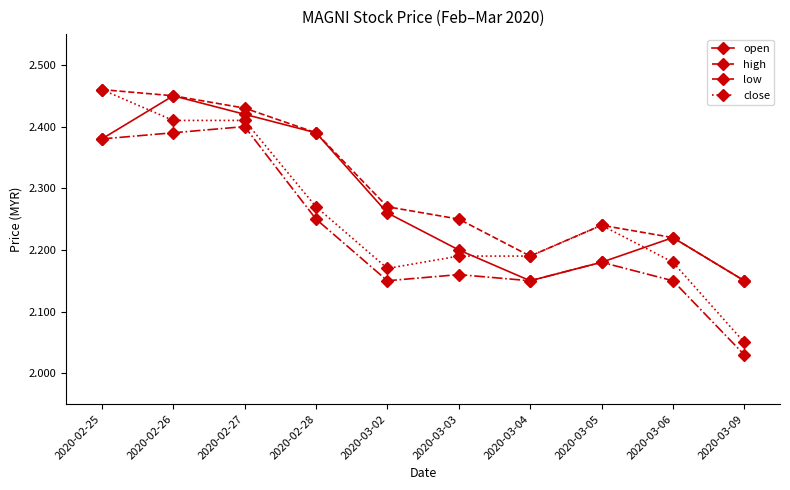

What is the total value across all series at 2020-02-25?

9.7